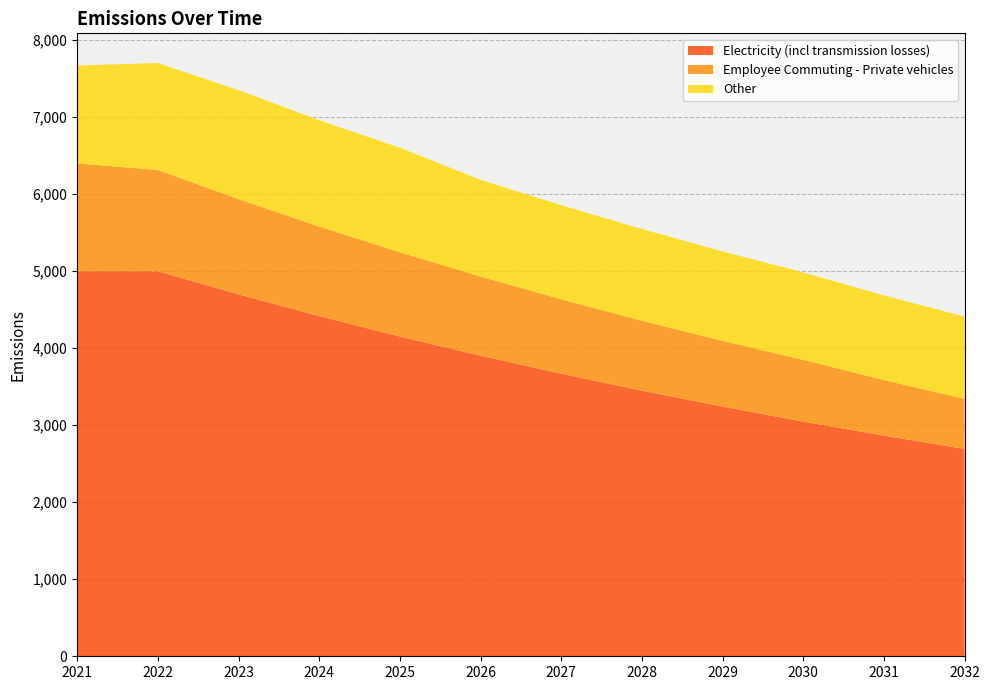

Reading left to right, extract all data points from this chart.

Electricity (incl transmission losses): 2021=5000.0	2022=5000.0	2023=4700.0	2024=4418.0	2025=4152.9	2026=3903.7	2027=3669.5	2028=3449.3	2029=3242.4	2030=3047.8	2031=2865.0	2032=2693.1
Employee Commuting - Private vehicles: 2021=1400.0	2022=1316.0	2023=1237.0	2024=1162.8	2025=1093.0	2026=1027.5	2027=965.8	2028=907.9	2029=853.4	2030=802.2	2031=722.0	2032=649.8
Other: 2021=1272.0	2022=1388.7	2023=1414.6	2024=1379.9	2025=1357.9	2026=1256.0	2027=1222.6	2028=1191.3	2029=1161.8	2030=1134.1	2031=1099.3	2032=1067.6